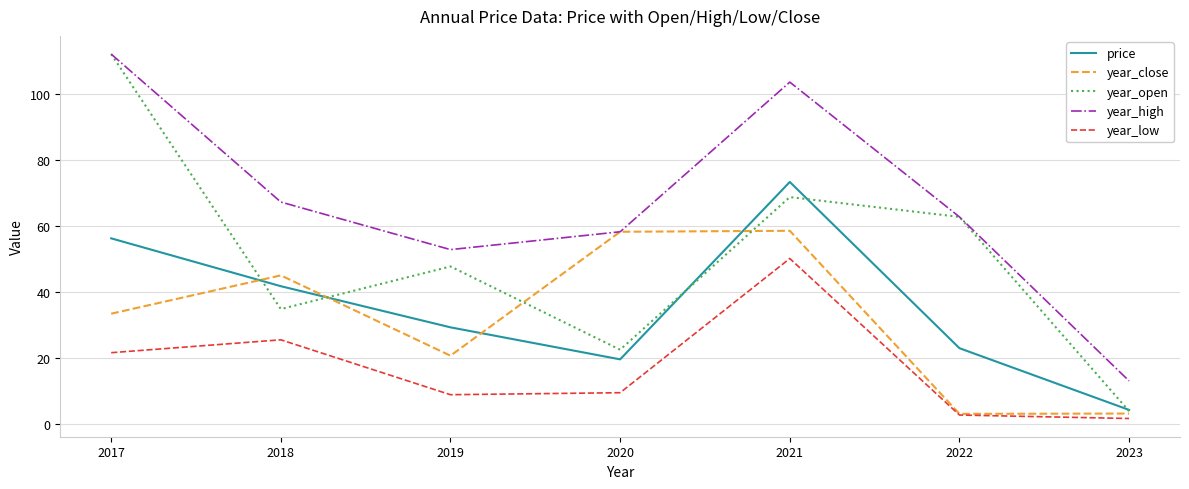

True or false: price and year_open intersect in this chart.

True